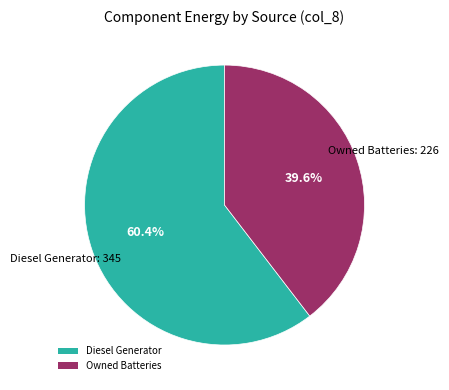

Rank the categories by value from highest to lowest.

Diesel Generator, Owned Batteries